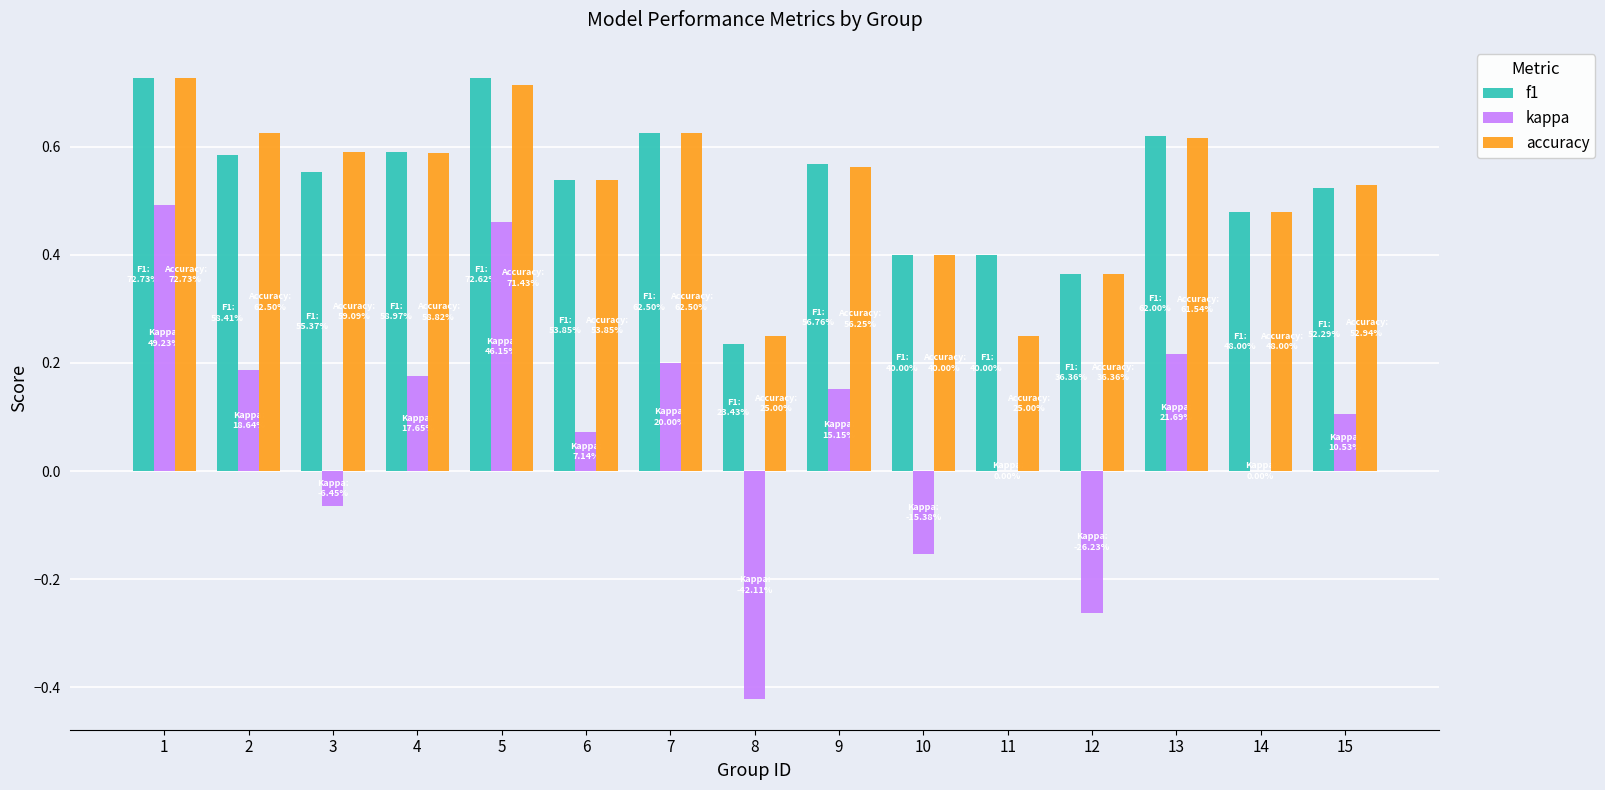

What are all the series names shown in the legend?

f1, kappa, accuracy